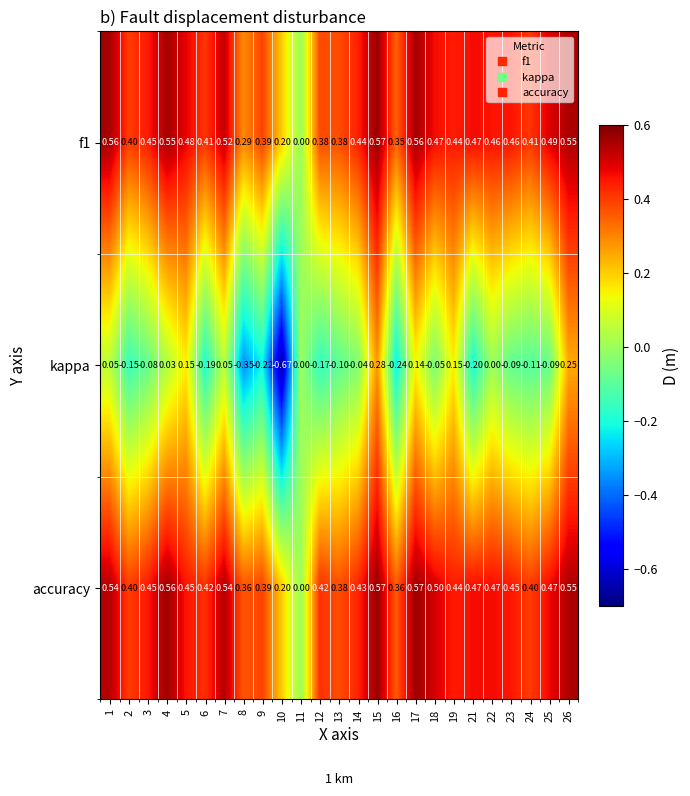

At 22, list the series in order from smallest to largest.

kappa, f1, accuracy